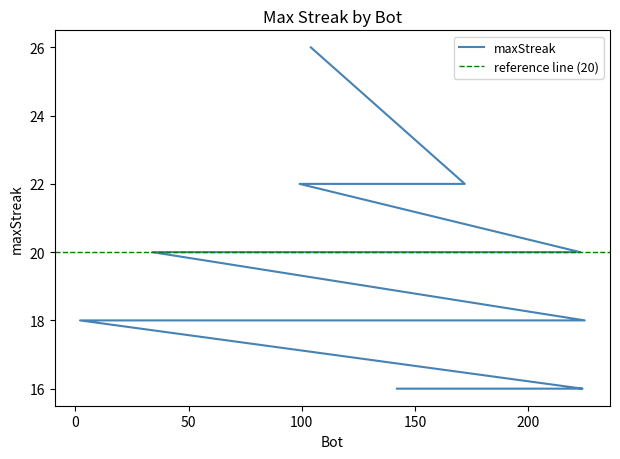

What is the difference between the maximum and minimum values?

10